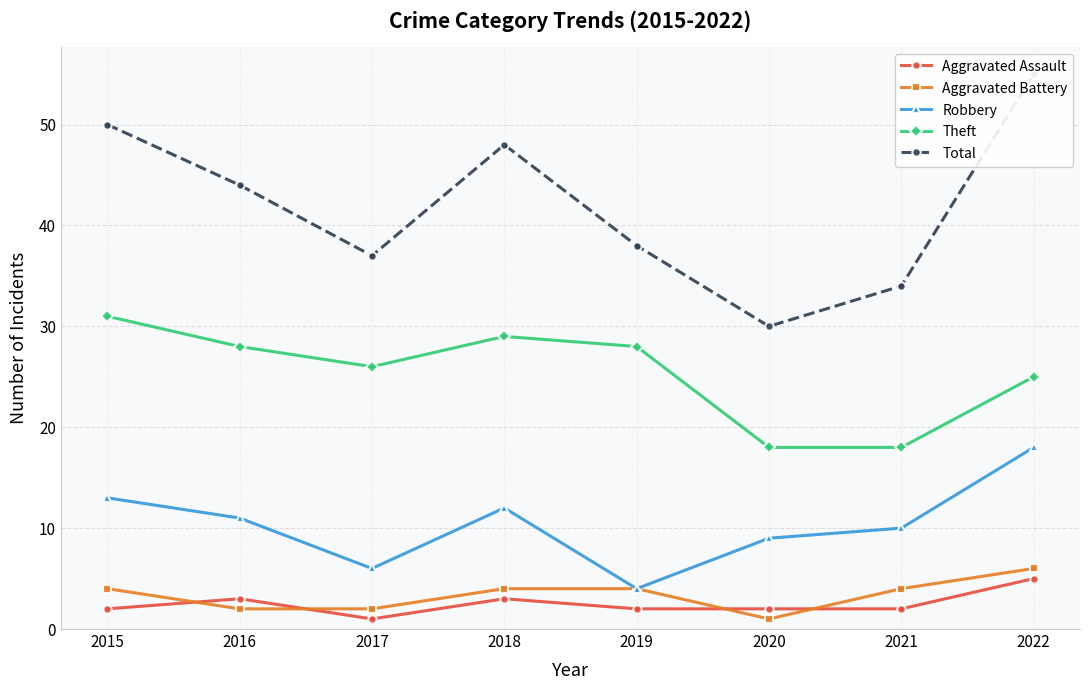

At which label does Aggravated Assault reach its minimum?

2017